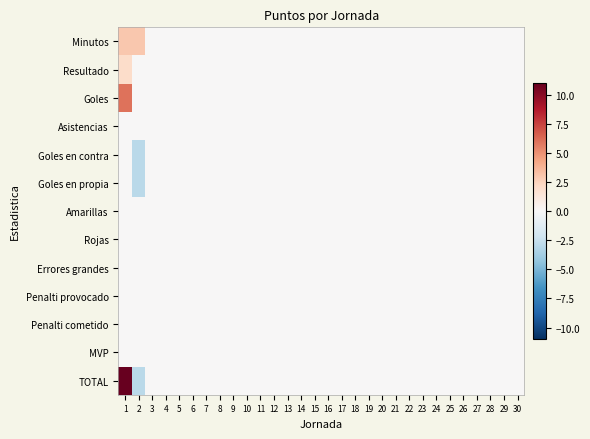

Reading left to right, extract all data points from this chart.

Minutos: 1=3	2=3	3=0	4=0	5=0	6=0	7=0	8=0	9=0	10=0	11=0	12=0	13=0	14=0	15=0	16=0	17=0	18=0	19=0	20=0	21=0	22=0	23=0	24=0	25=0	26=0	27=0	28=0	29=0	30=0
Resultado: 1=2	2=0	3=0	4=0	5=0	6=0	7=0	8=0	9=0	10=0	11=0	12=0	13=0	14=0	15=0	16=0	17=0	18=0	19=0	20=0	21=0	22=0	23=0	24=0	25=0	26=0	27=0	28=0	29=0	30=0
Goles: 1=6	2=0	3=0	4=0	5=0	6=0	7=0	8=0	9=0	10=0	11=0	12=0	13=0	14=0	15=0	16=0	17=0	18=0	19=0	20=0	21=0	22=0	23=0	24=0	25=0	26=0	27=0	28=0	29=0	30=0
Asistencias: 1=0	2=0	3=0	4=0	5=0	6=0	7=0	8=0	9=0	10=0	11=0	12=0	13=0	14=0	15=0	16=0	17=0	18=0	19=0	20=0	21=0	22=0	23=0	24=0	25=0	26=0	27=0	28=0	29=0	30=0
Goles en contra: 1=0	2=-3	3=0	4=0	5=0	6=0	7=0	8=0	9=0	10=0	11=0	12=0	13=0	14=0	15=0	16=0	17=0	18=0	19=0	20=0	21=0	22=0	23=0	24=0	25=0	26=0	27=0	28=0	29=0	30=0
Goles en propia: 1=0	2=-3	3=0	4=0	5=0	6=0	7=0	8=0	9=0	10=0	11=0	12=0	13=0	14=0	15=0	16=0	17=0	18=0	19=0	20=0	21=0	22=0	23=0	24=0	25=0	26=0	27=0	28=0	29=0	30=0
Amarillas: 1=0	2=0	3=0	4=0	5=0	6=0	7=0	8=0	9=0	10=0	11=0	12=0	13=0	14=0	15=0	16=0	17=0	18=0	19=0	20=0	21=0	22=0	23=0	24=0	25=0	26=0	27=0	28=0	29=0	30=0
Rojas: 1=0	2=0	3=0	4=0	5=0	6=0	7=0	8=0	9=0	10=0	11=0	12=0	13=0	14=0	15=0	16=0	17=0	18=0	19=0	20=0	21=0	22=0	23=0	24=0	25=0	26=0	27=0	28=0	29=0	30=0
Errores grandes: 1=0	2=0	3=0	4=0	5=0	6=0	7=0	8=0	9=0	10=0	11=0	12=0	13=0	14=0	15=0	16=0	17=0	18=0	19=0	20=0	21=0	22=0	23=0	24=0	25=0	26=0	27=0	28=0	29=0	30=0
Penalti provocado: 1=0	2=0	3=0	4=0	5=0	6=0	7=0	8=0	9=0	10=0	11=0	12=0	13=0	14=0	15=0	16=0	17=0	18=0	19=0	20=0	21=0	22=0	23=0	24=0	25=0	26=0	27=0	28=0	29=0	30=0
Penalti cometido: 1=0	2=0	3=0	4=0	5=0	6=0	7=0	8=0	9=0	10=0	11=0	12=0	13=0	14=0	15=0	16=0	17=0	18=0	19=0	20=0	21=0	22=0	23=0	24=0	25=0	26=0	27=0	28=0	29=0	30=0
MVP: 1=0	2=0	3=0	4=0	5=0	6=0	7=0	8=0	9=0	10=0	11=0	12=0	13=0	14=0	15=0	16=0	17=0	18=0	19=0	20=0	21=0	22=0	23=0	24=0	25=0	26=0	27=0	28=0	29=0	30=0
TOTAL: 1=11	2=-3	3=0	4=0	5=0	6=0	7=0	8=0	9=0	10=0	11=0	12=0	13=0	14=0	15=0	16=0	17=0	18=0	19=0	20=0	21=0	22=0	23=0	24=0	25=0	26=0	27=0	28=0	29=0	30=0